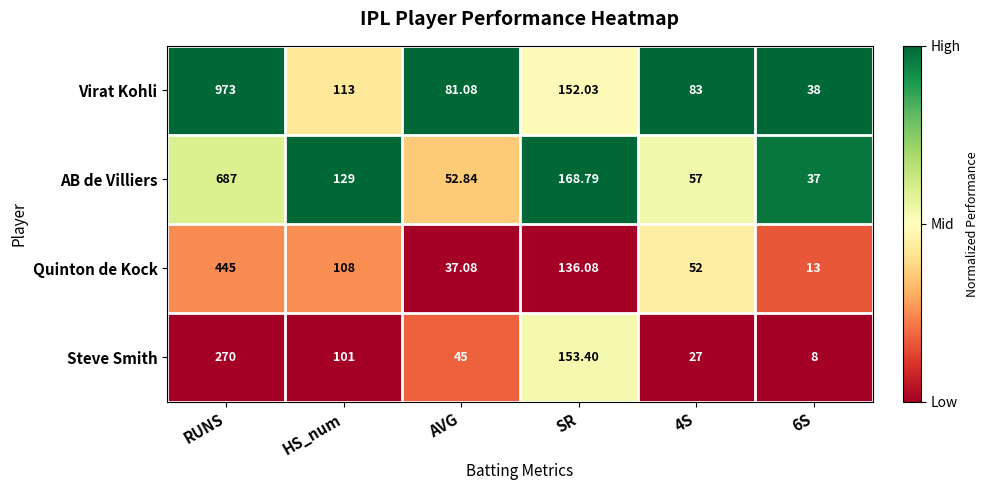

Rank the series at RUNS from lowest to highest value.

Steve Smith, Quinton de Kock, AB de Villiers, Virat Kohli